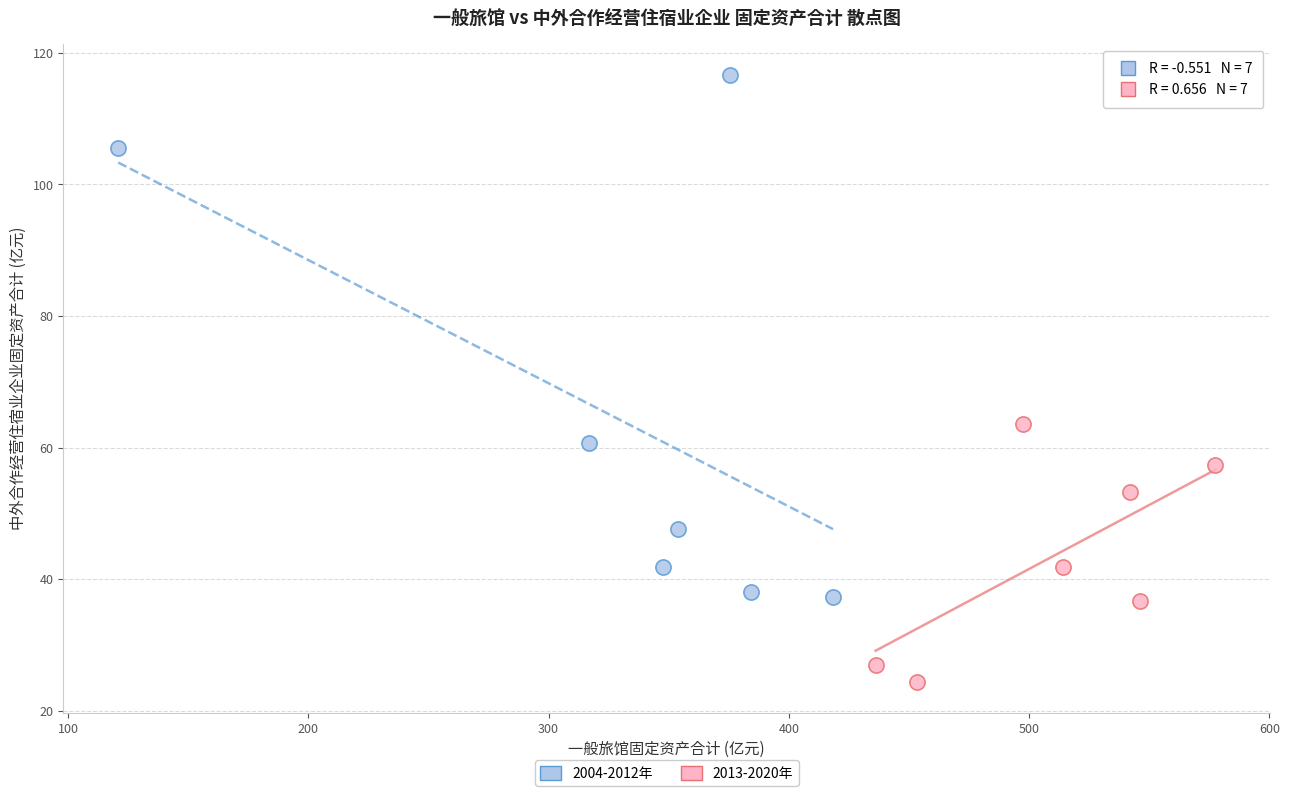

Which series contains the lowest Y value?

2013-2020年